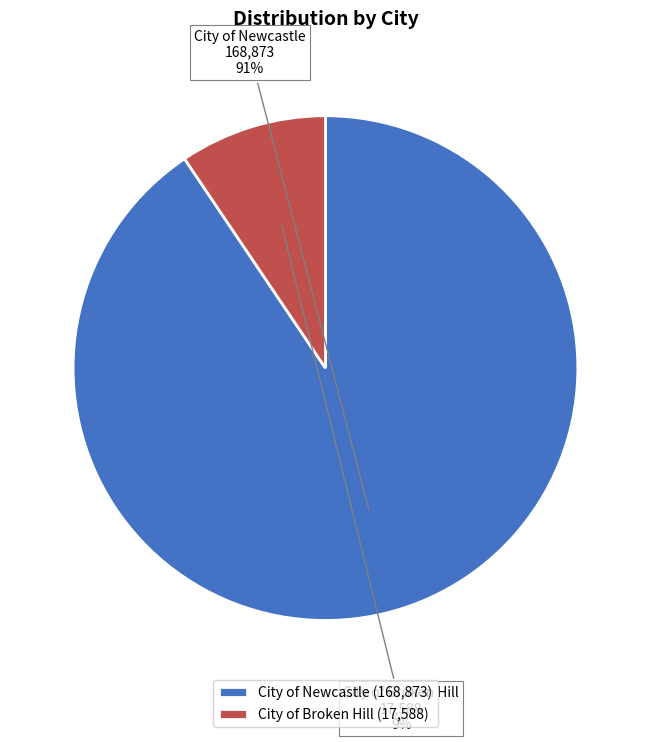

Between City of Newcastle and City of Broken Hill, which is larger?

City of Newcastle